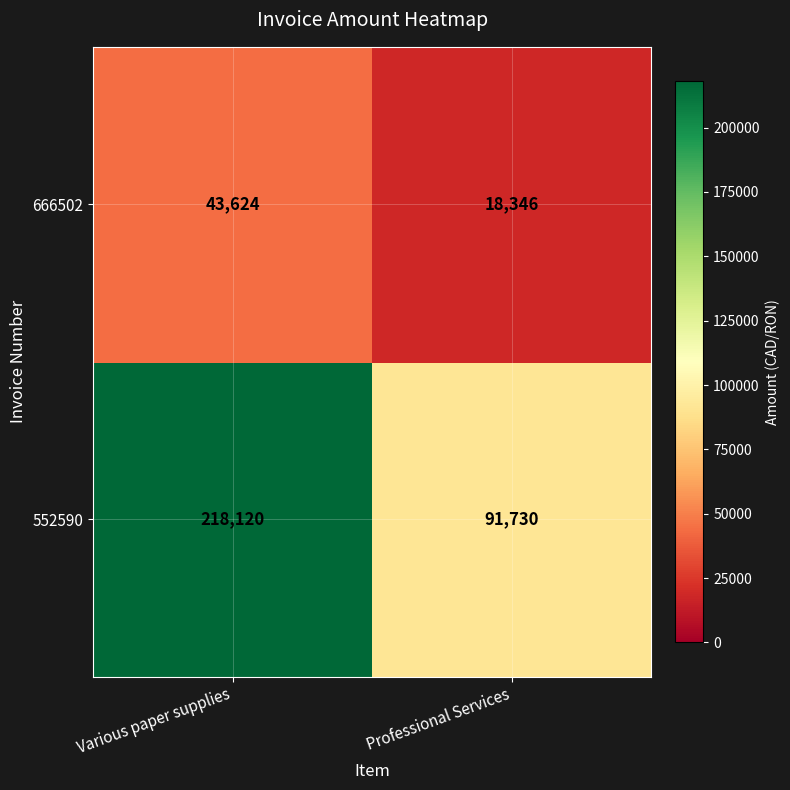

List the series in order of their overall mean, lowest first.

666502, 552590